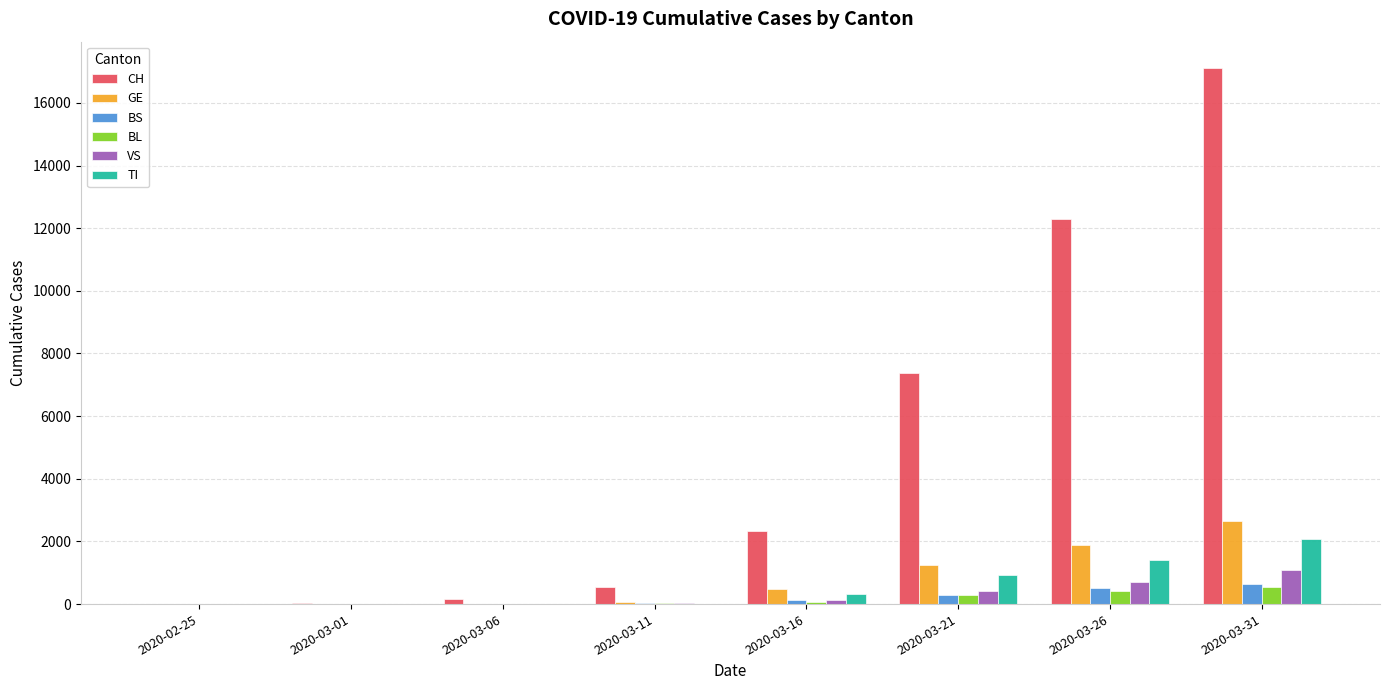

Between 2020-03-11 and 2020-03-16, which series saw the biggest shift?

CH